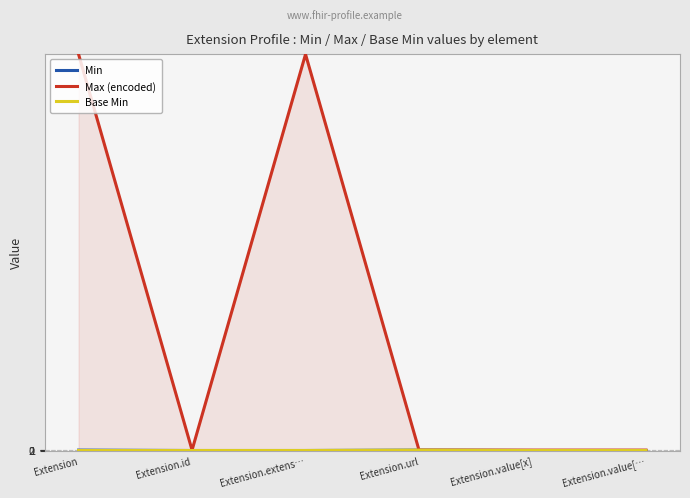

How many interior local peaks does the Max (encoded) series have?

1